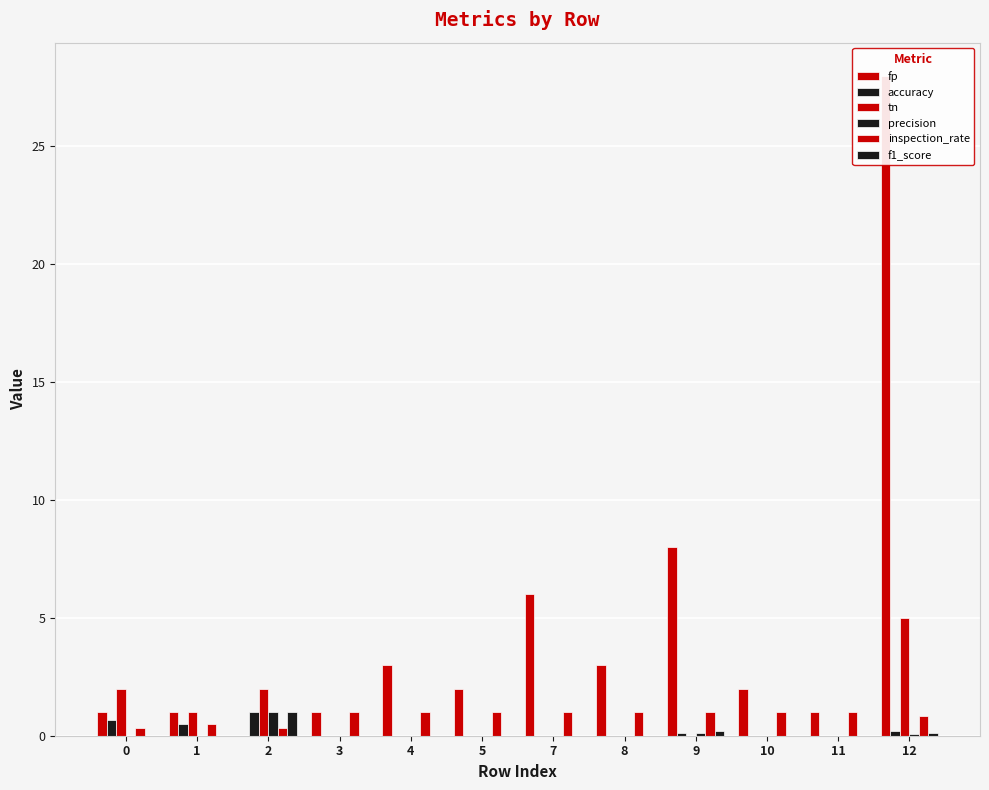

Are the bars horizontal?

No